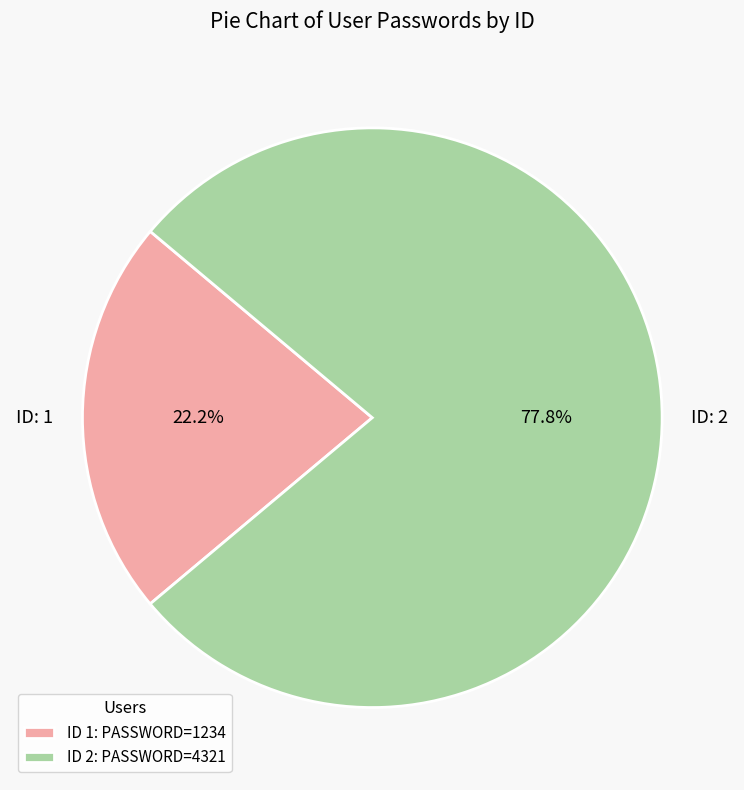

Approximately how many times larger is the value at ID: 2 compared to ID: 1?

3.5